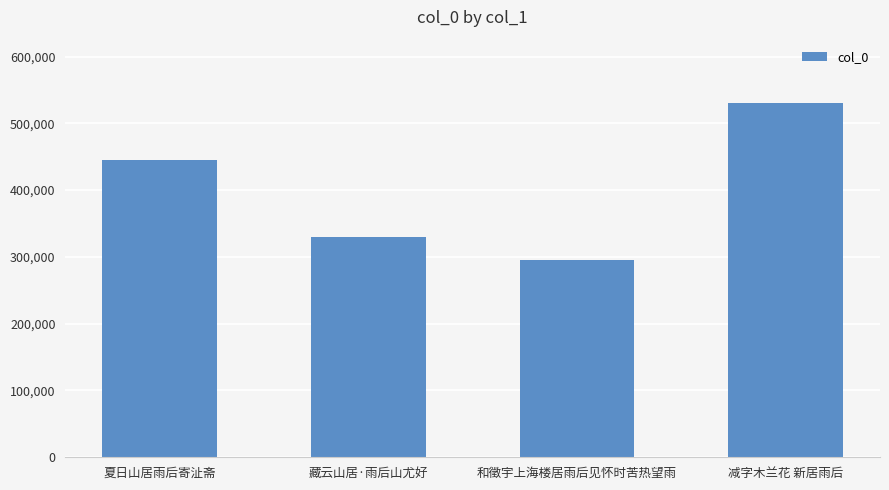

Reading left to right, what are all the values shown in this chart?

445807	330299	295595	529850